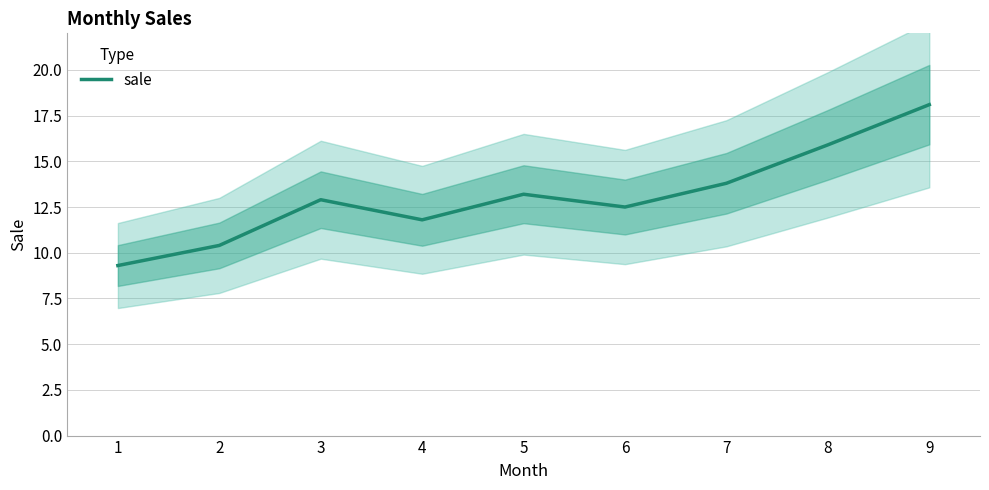

Approximately how many times larger is the value at 8 compared to 9?

0.9